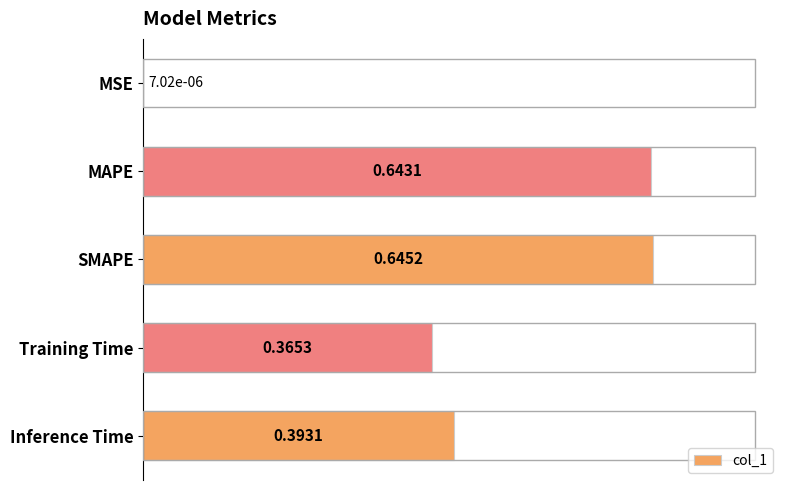

At which category does the chart reach its peak across all series?

SMAPE